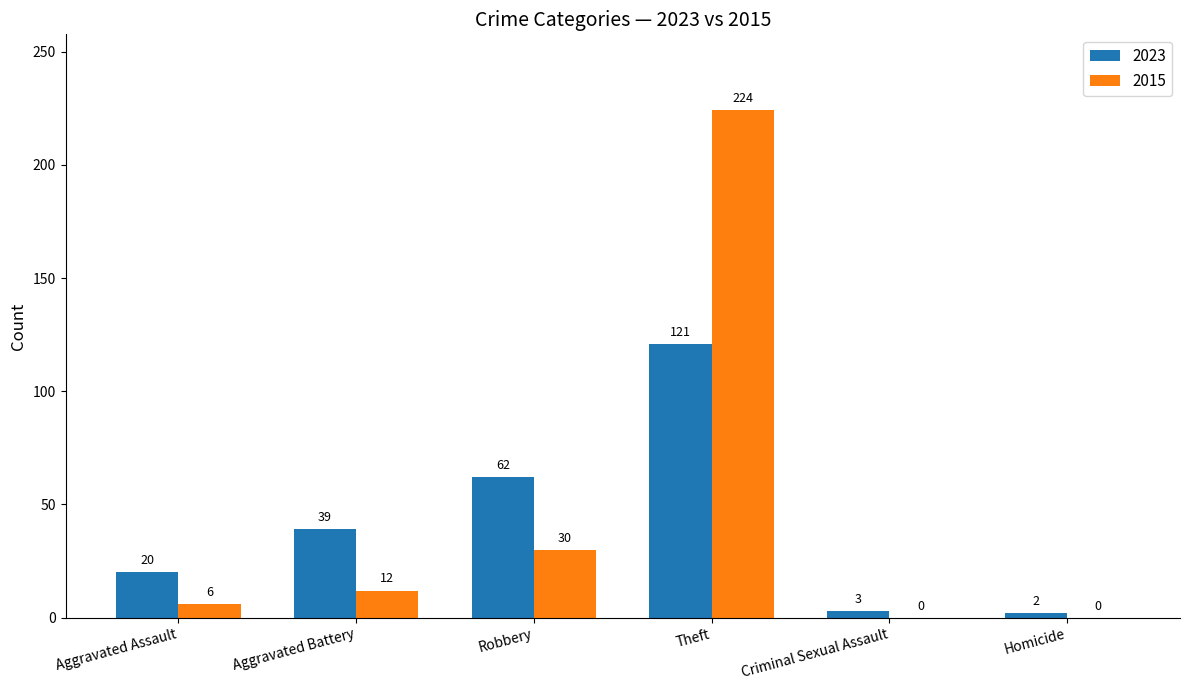

Is it true that 2023 equals 27 at Aggravated Battery?

False